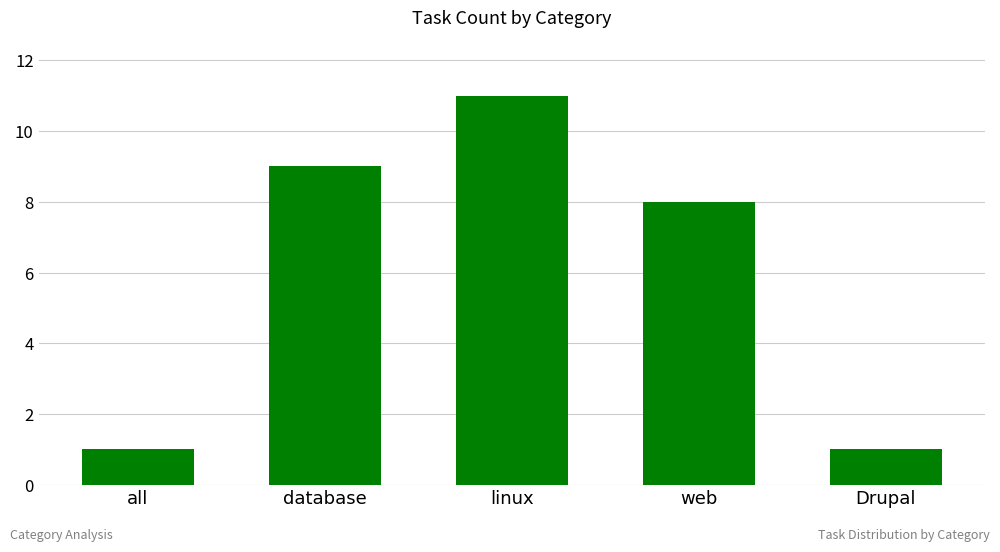

What is the difference between the maximum and minimum values?

10